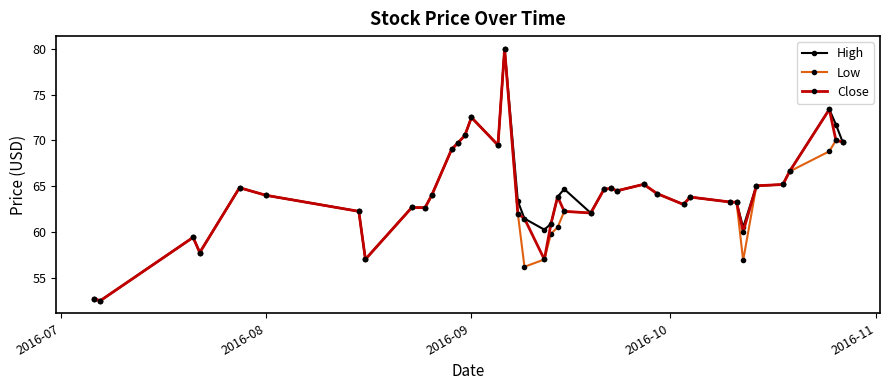

What is the maximum value for High?

80.0